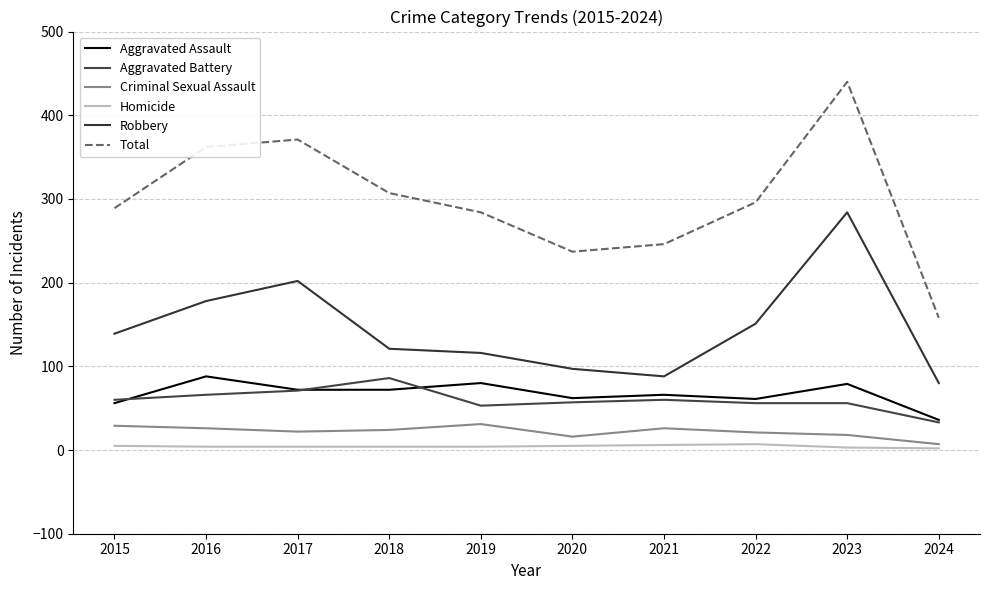

Is the value of Aggravated Battery at 2024 greater than the value of Total at 2021?

No